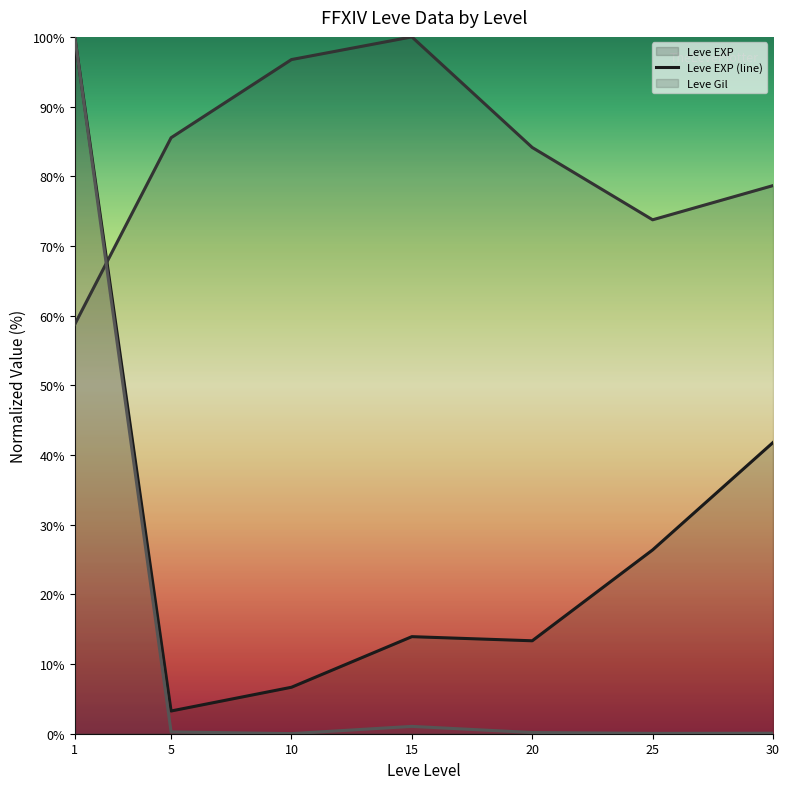

What is the value of the Leve EXP (line) point at the 5th from the left?

13.3